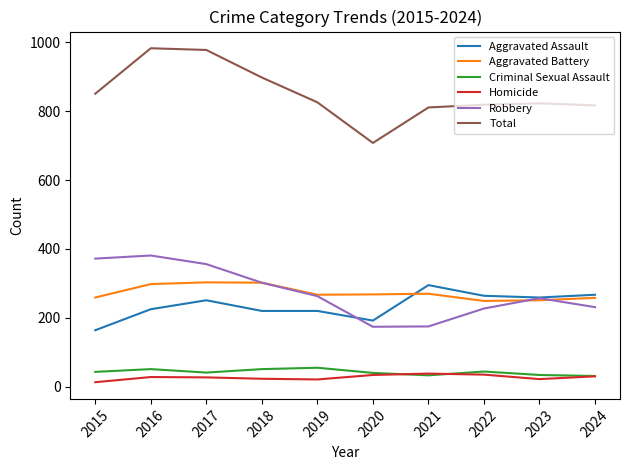

What is the highest value of the Total series?

983